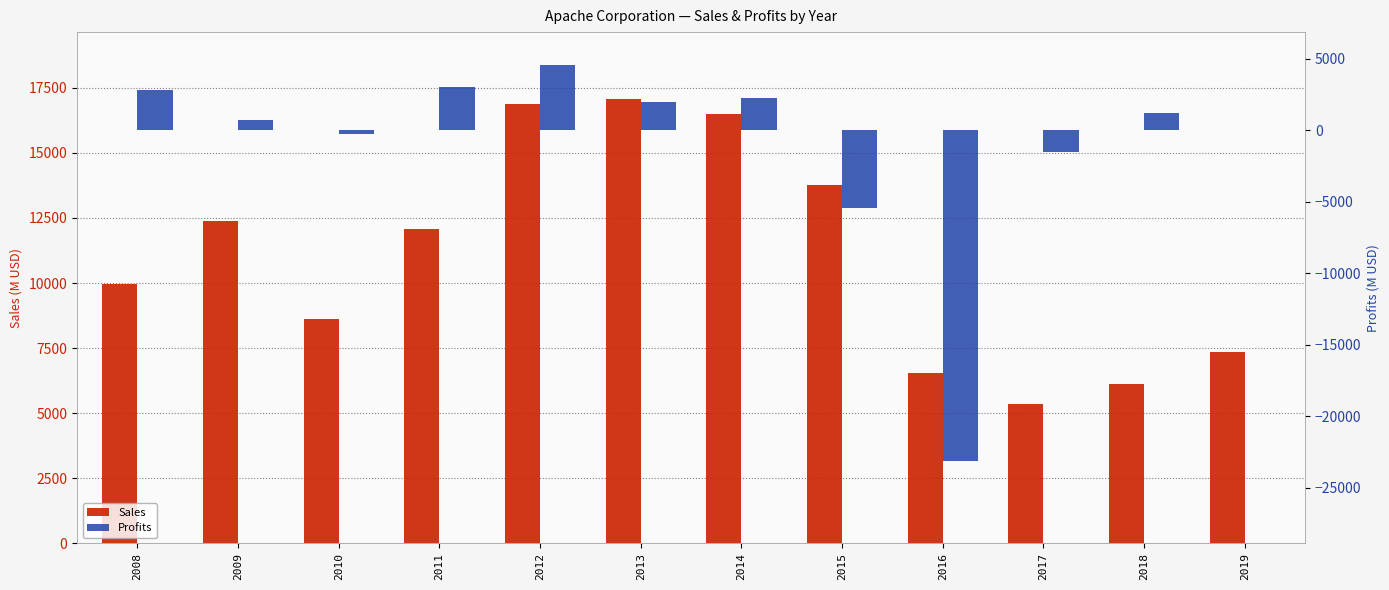

Reading left to right, extract all data points from this chart.

Sales: 2008=9980.0	2009=12390.0	2010=8610.0	2011=12092.0	2012=16888.0	2013=17078.0	2014=16497.0	2015=13749.0	2016=6551.0	2017=5340.0	2018=6103.0	2019=7343.0
Profits: 2008=2810.0	2009=710.0	2010=-280.0	2011=3032.5	2012=4584.0	2013=2001.0	2014=2232.0	2015=-5403.0	2016=-23119.0	2017=-1522.0	2018=1236.0	2019=40.0